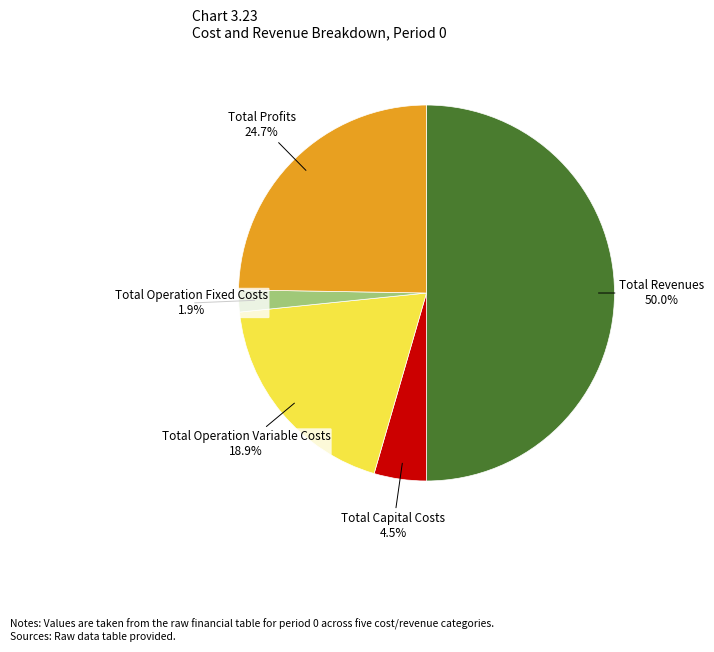

True or false: Total Operation Fixed Costs accounts for 2% of the total.

True